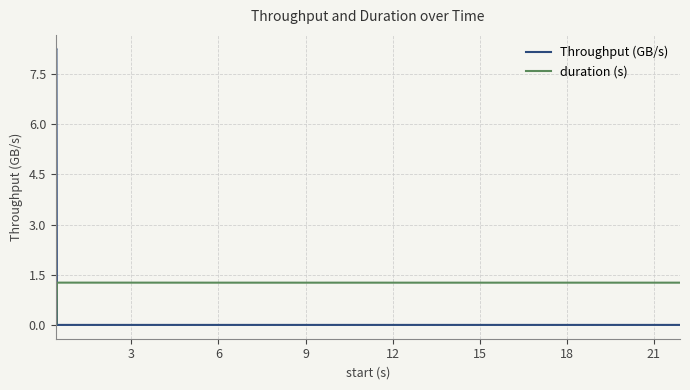

How many intersections are there between duration (s) and Throughput (GB/s)?

1